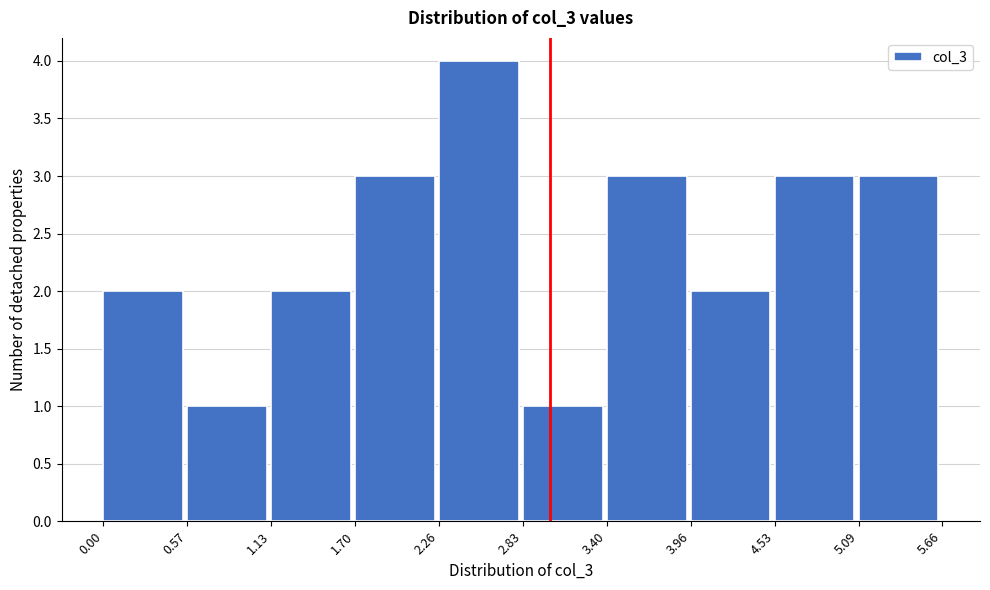

Which range on the x-axis has the tallest bar?

2.26 to 2.83